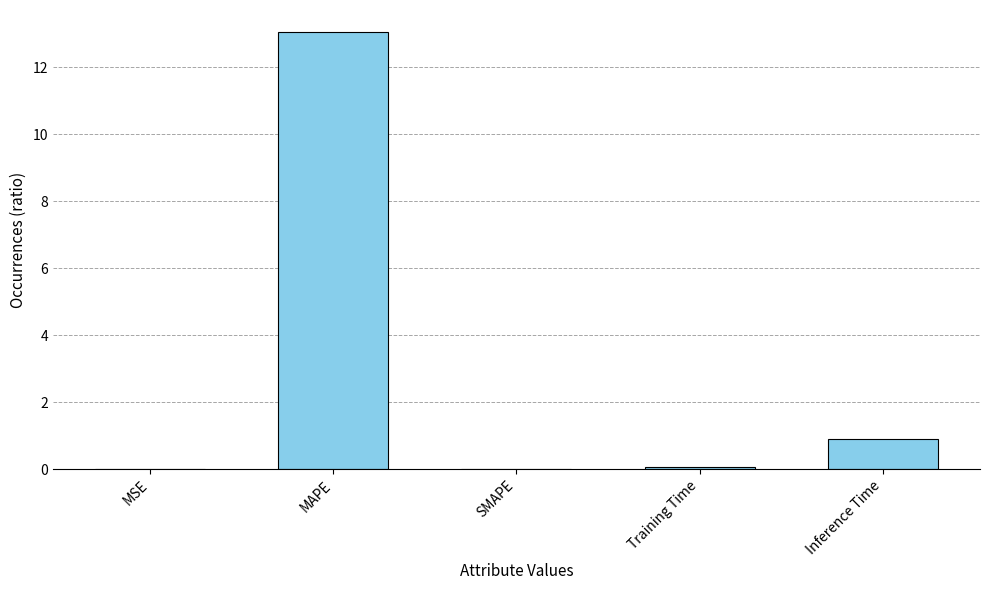

True or false: the data shows 0.0 at MSE.

True